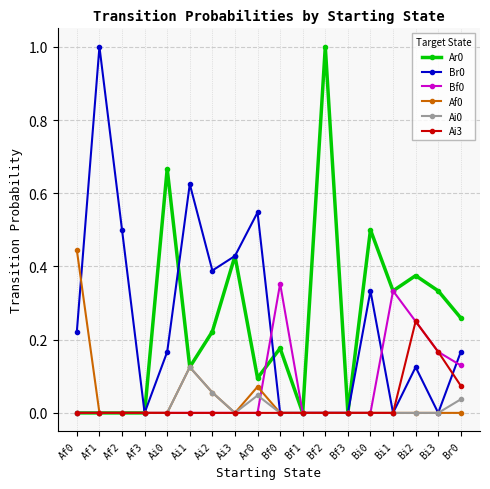

The Ai0 series shows 0.0 at Af3. True or false?

True